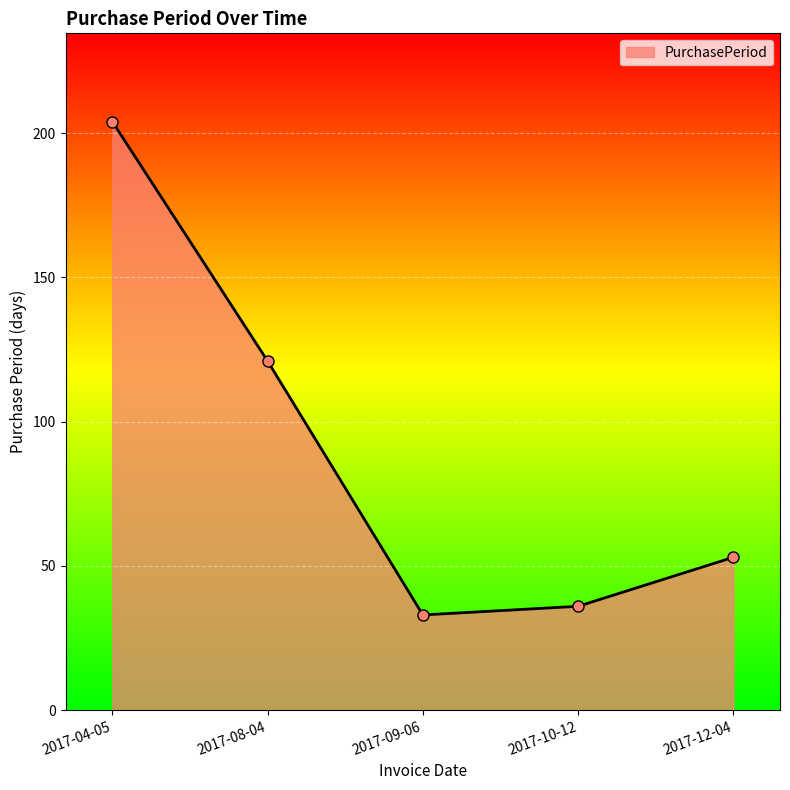

Reading right to left, transcribe all the data shown in this chart.

2017-12-04=53	2017-10-12=36	2017-09-06=33	2017-08-04=121	2017-04-05=204